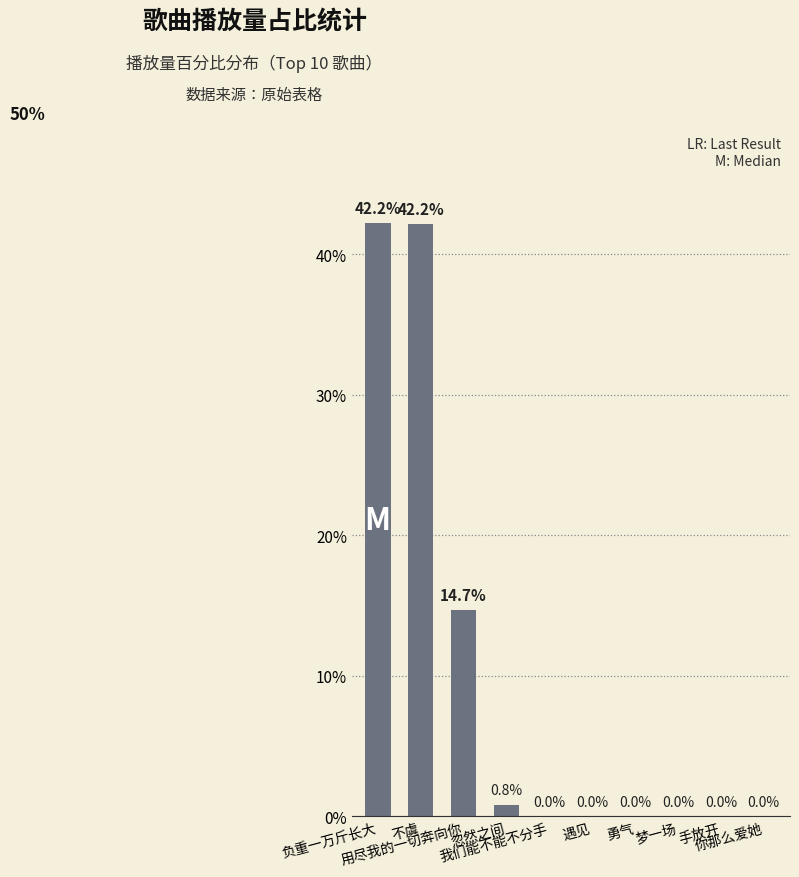

What is the greatest value displayed?

42.2